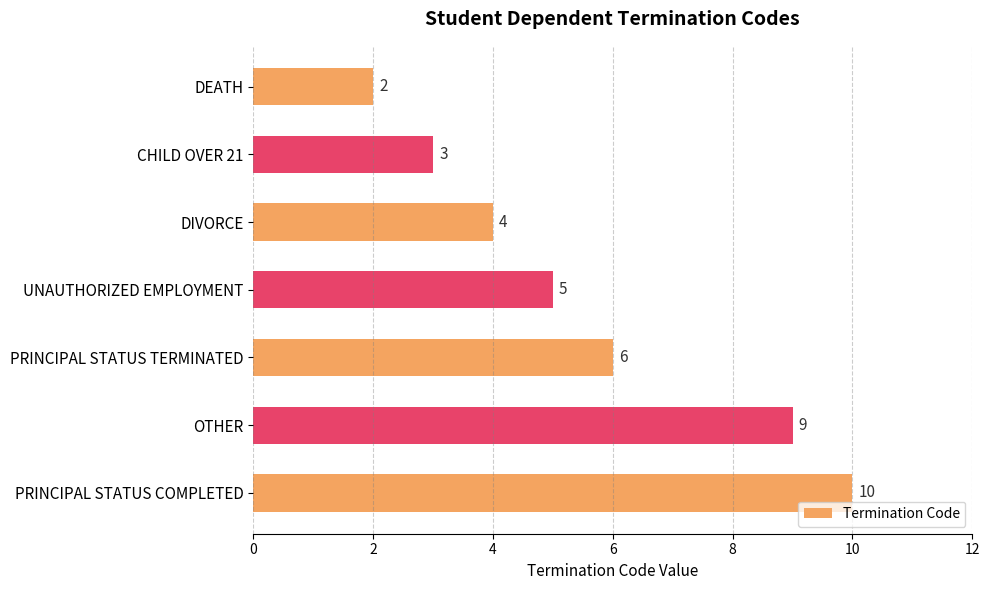

What is the ratio of the value at OTHER to the value at UNAUTHORIZED EMPLOYMENT?

1.8